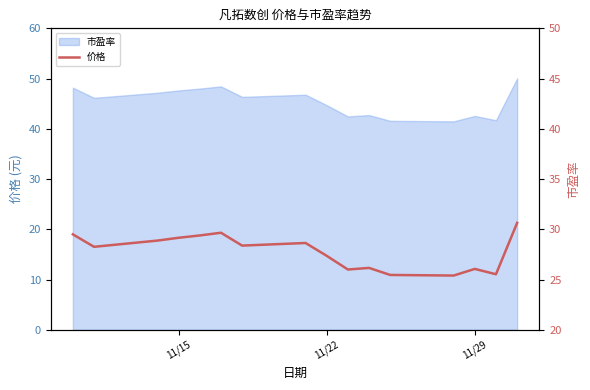

How many values are below 28?

7